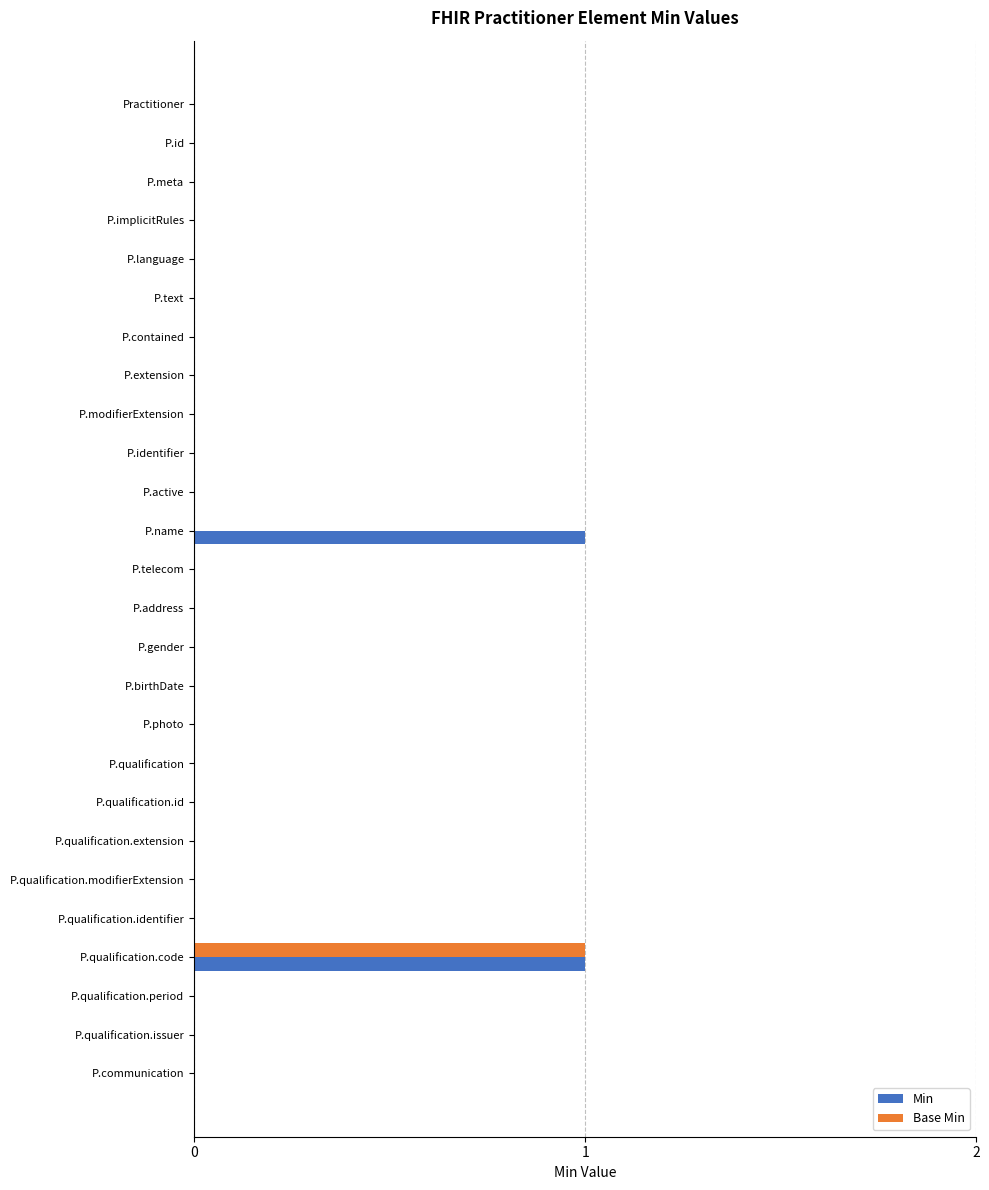

Is it true that Min equals 0 at P.identifier?

True